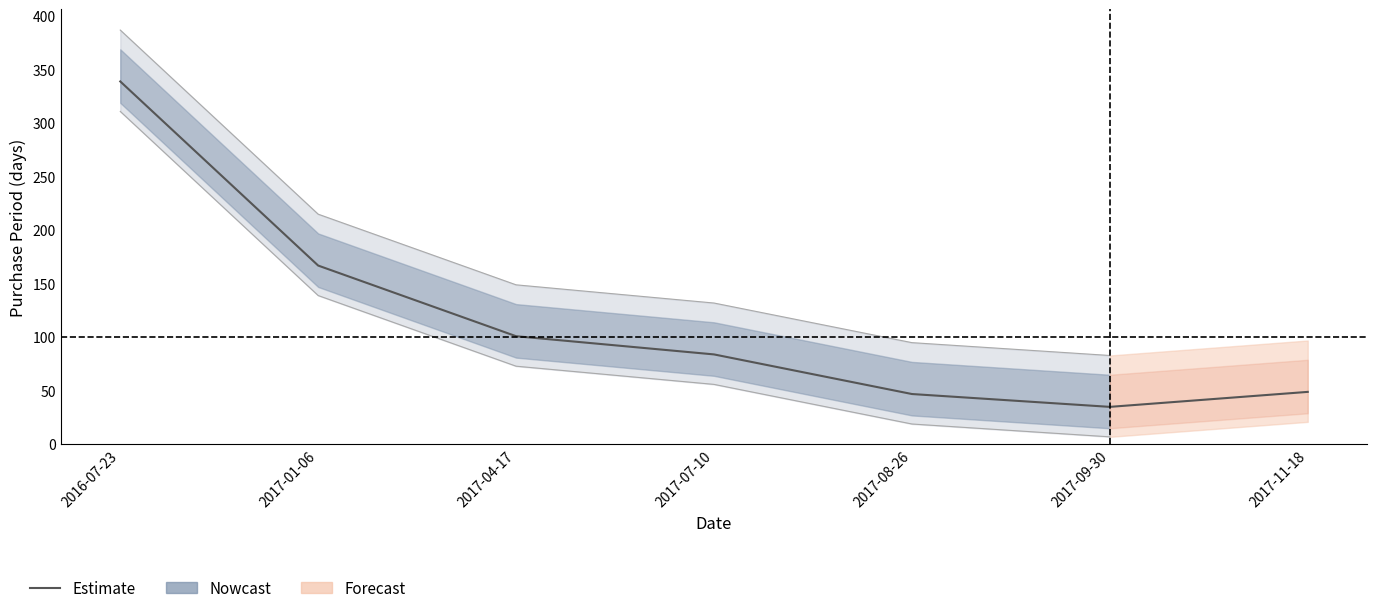

What is the label of the 6th point from the right?

2017-01-06